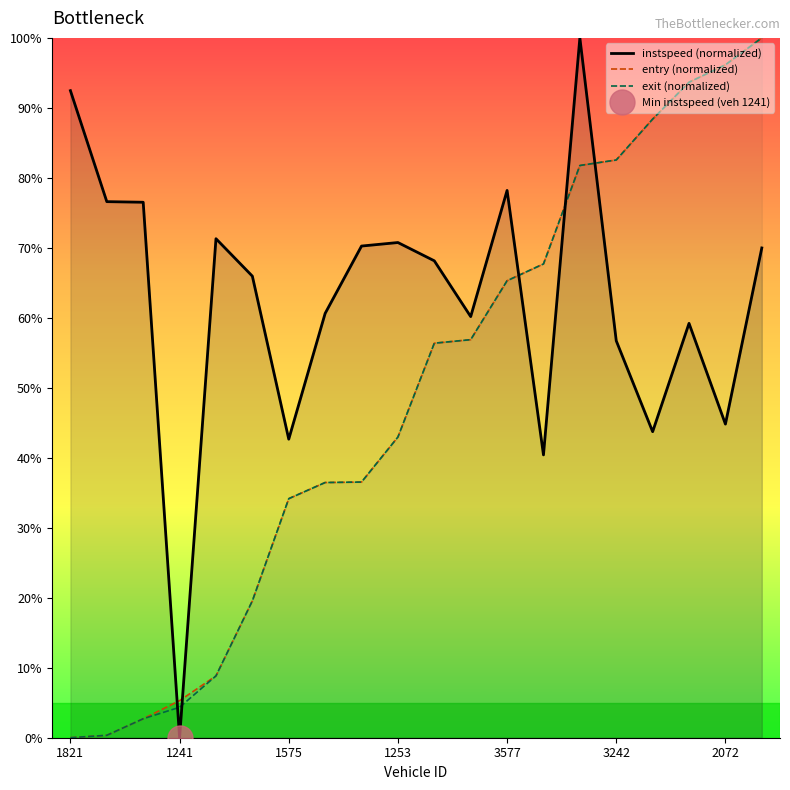

Does the chart have visible grid lines?

No